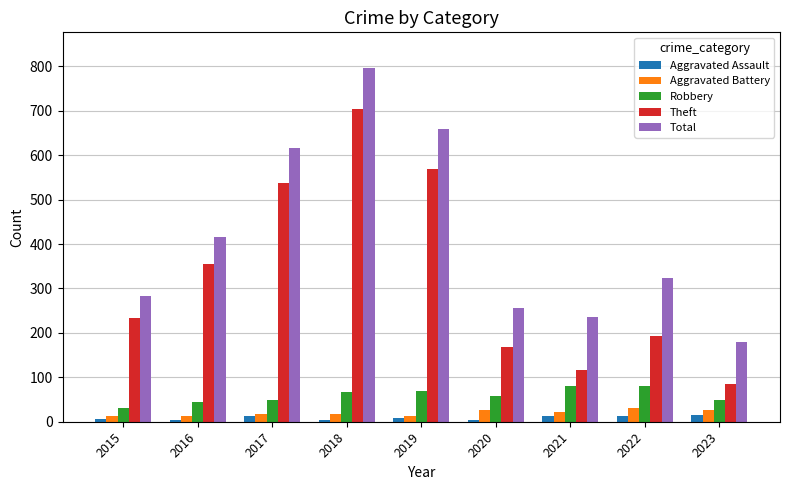

How many data points in Total are less than 324?

4